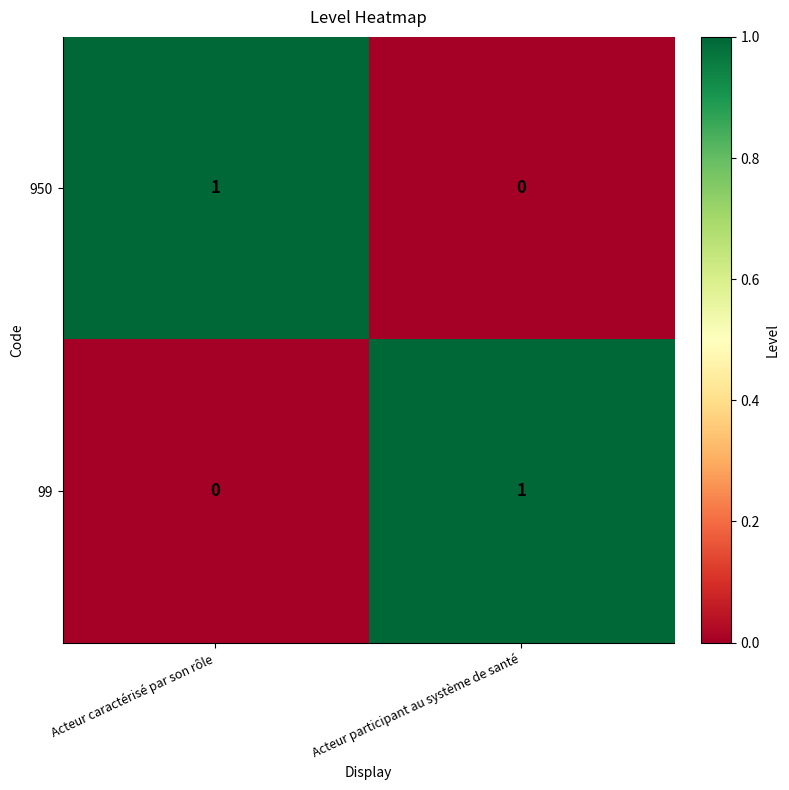

Which category has the lowest value in the 950 series?

Acteur participant au système de santé